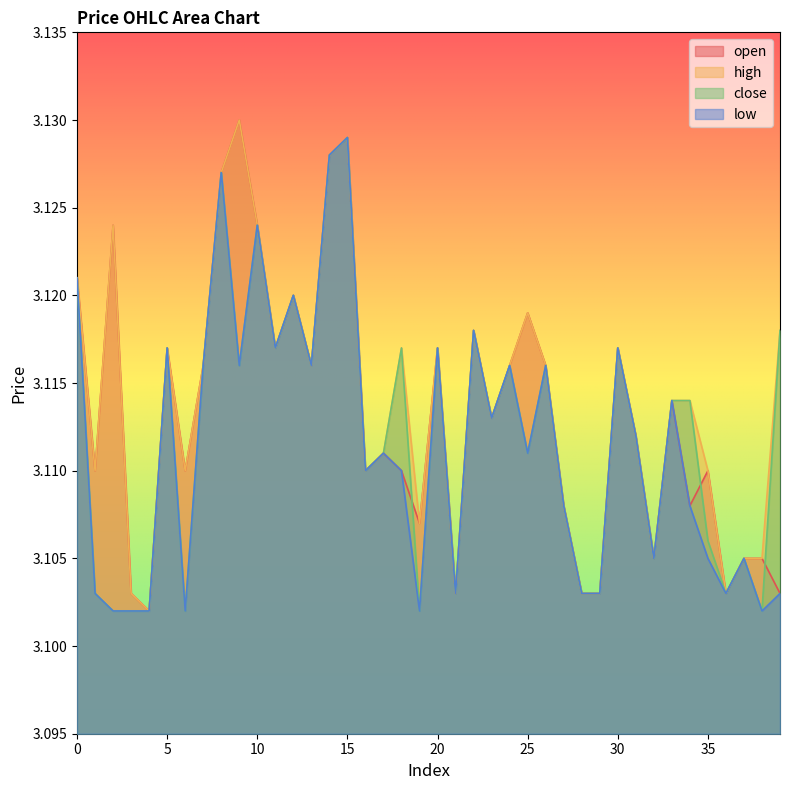

Between which two adjacent categories do open and close first intersect?

18 and 19